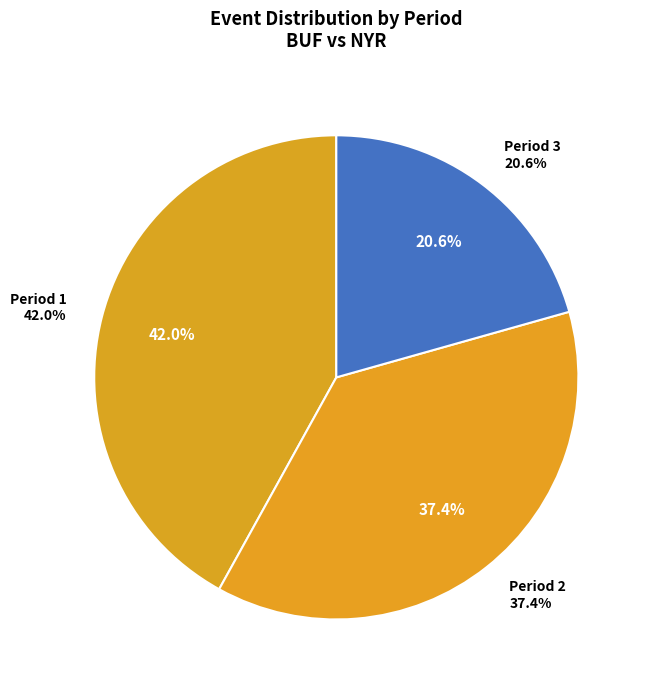

What percentage is the Period 2 slice, to the nearest percent?

37%